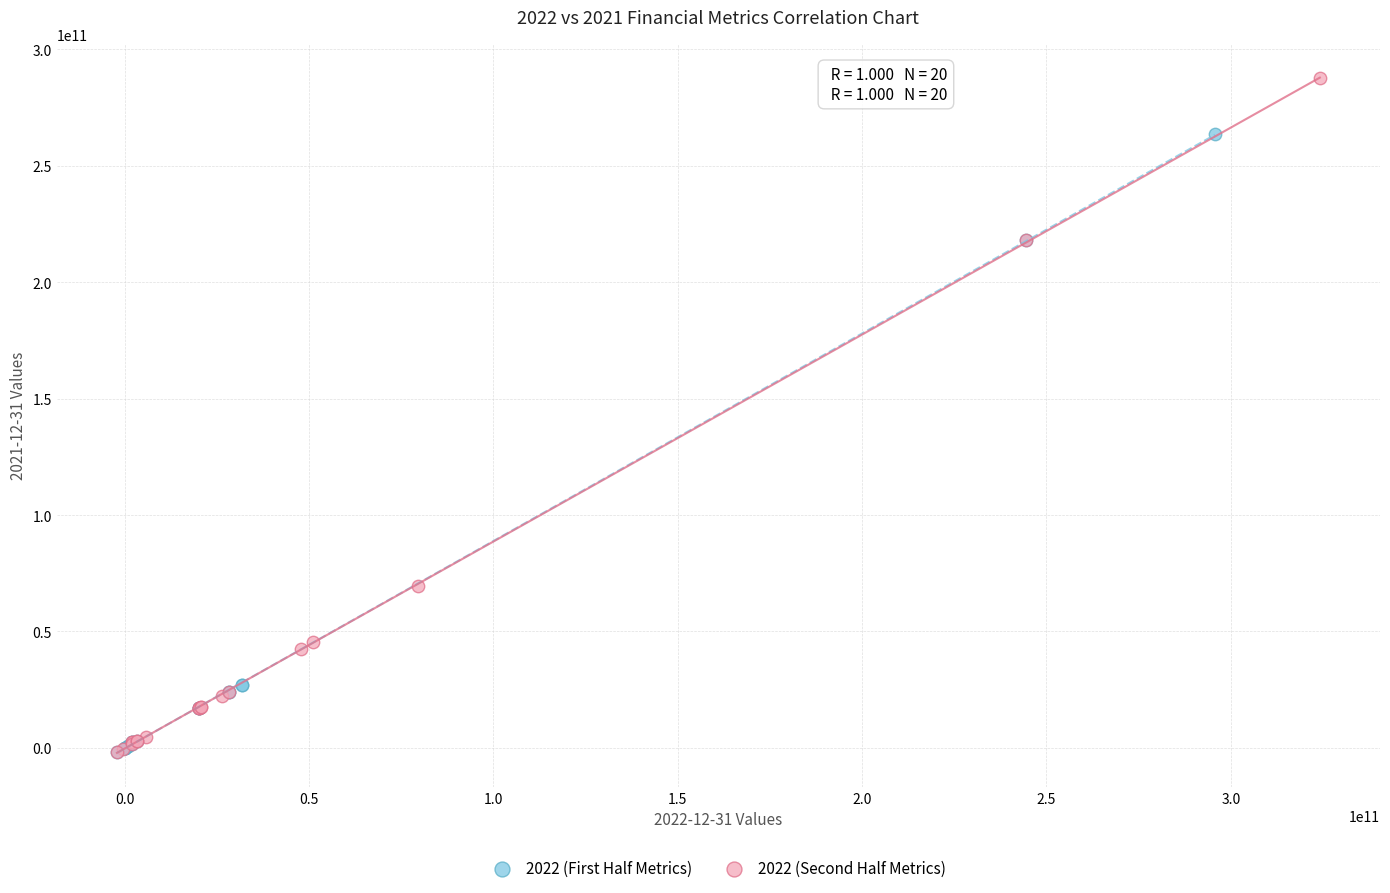

Which series reaches the maximum Y coordinate?

2022 (Second Half Metrics)